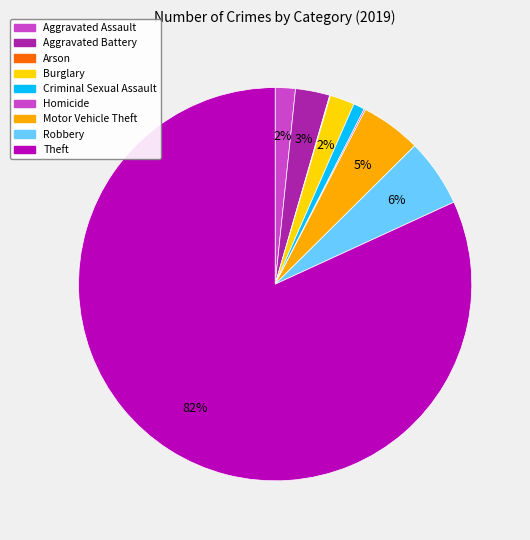

What is the largest slice in the pie chart?

Theft